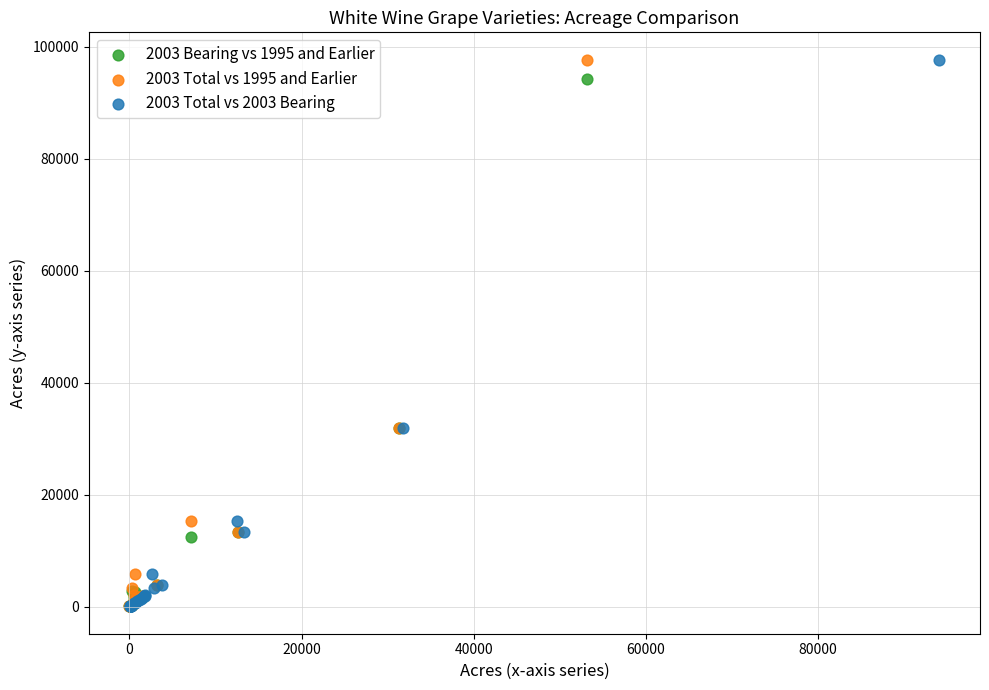

What are all the series names shown in the legend?

2003 Bearing vs 1995 and Earlier, 2003 Total vs 1995 and Earlier, 2003 Total vs 2003 Bearing